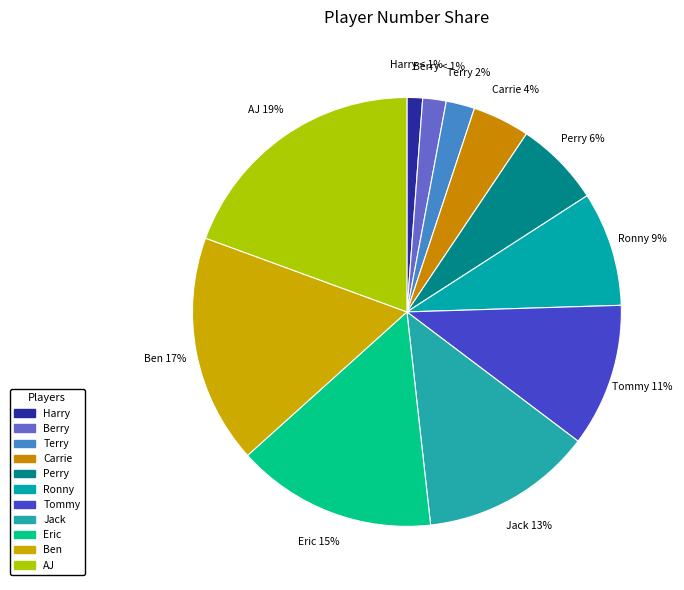

How many segments does this pie chart have?

11